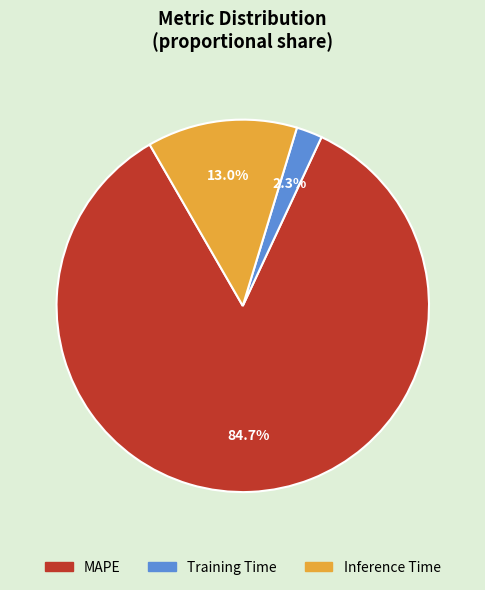

Which category has the biggest portion of the pie?

MAPE